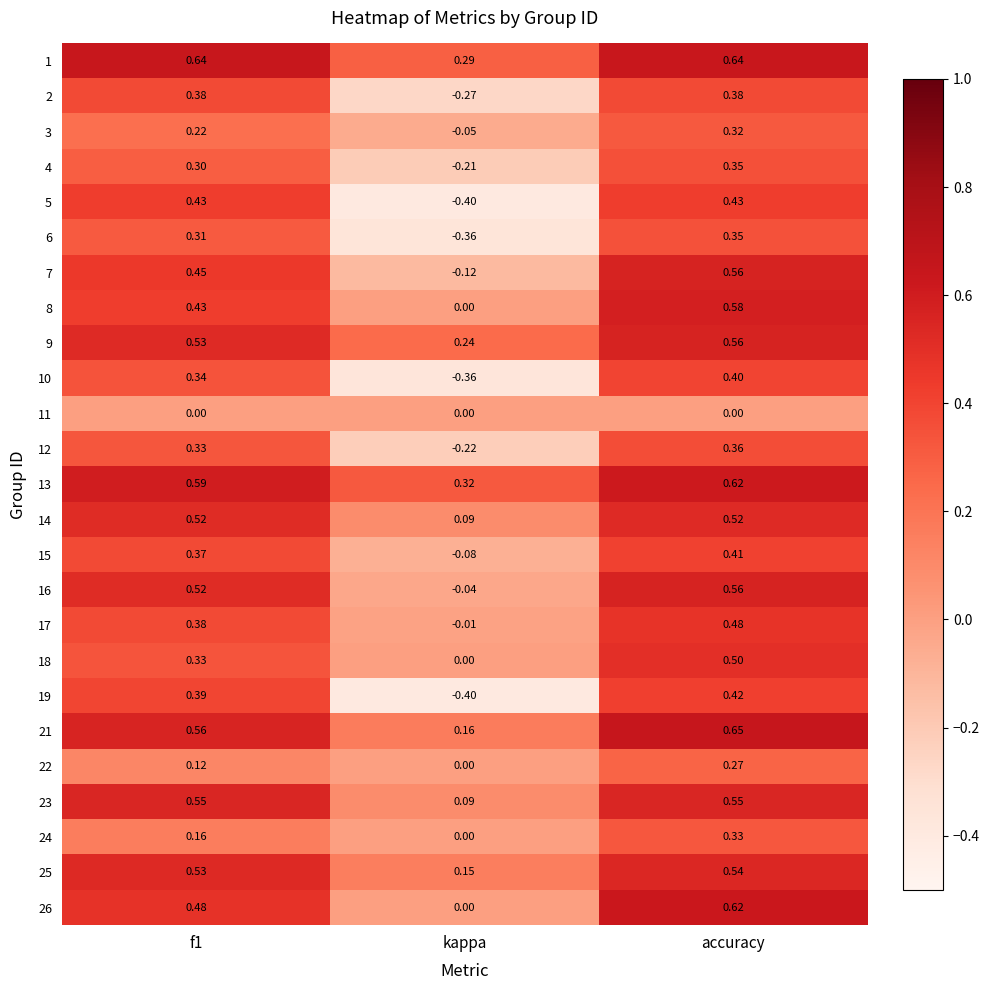

Which category has the lowest value in the 13 series?

kappa